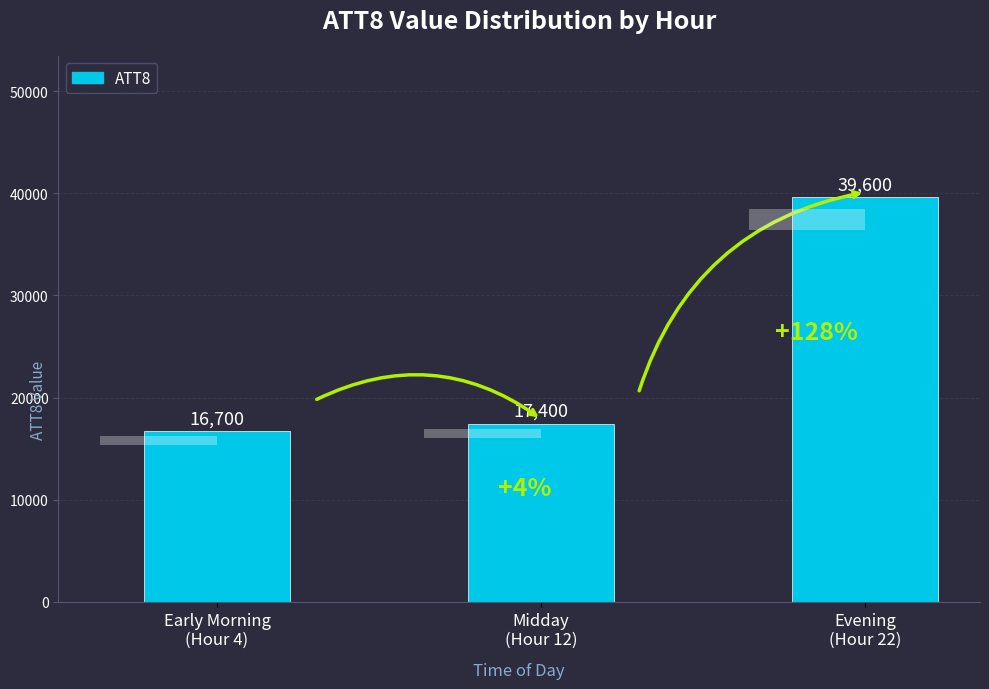

True or false: the data shows 11494 at Midday
(Hour 12).

False